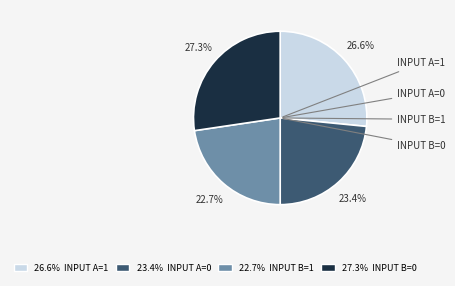

Does any single category account for the majority?

No